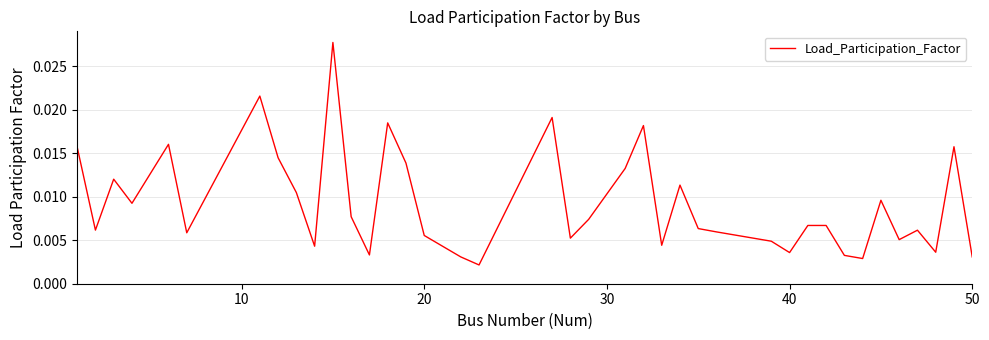

Is this an area chart (filled region under the line)?

No